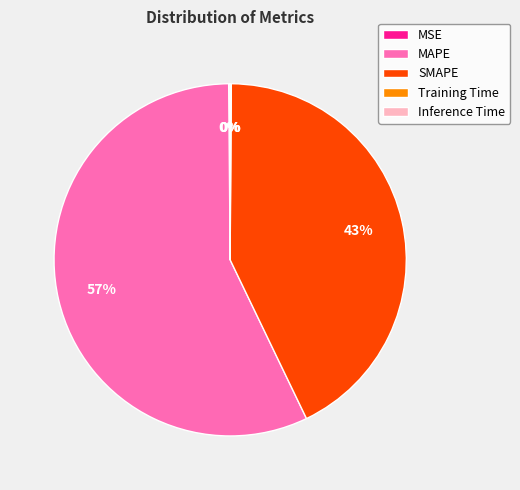

To the nearest percent, what is the combined percentage of MAPE and SMAPE?

100%